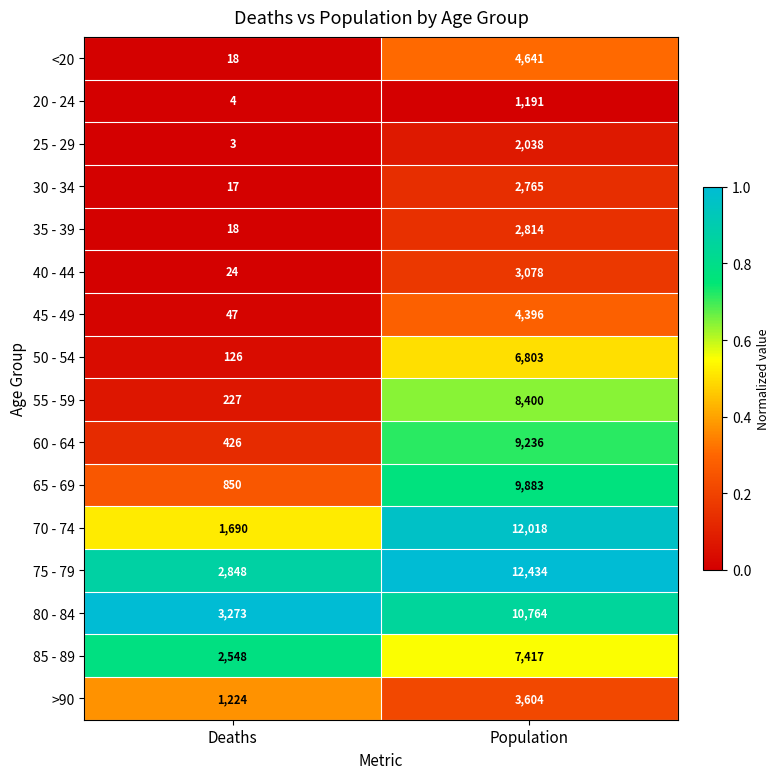

The value of 30 - 34 at Population is 1189. True or false?

False